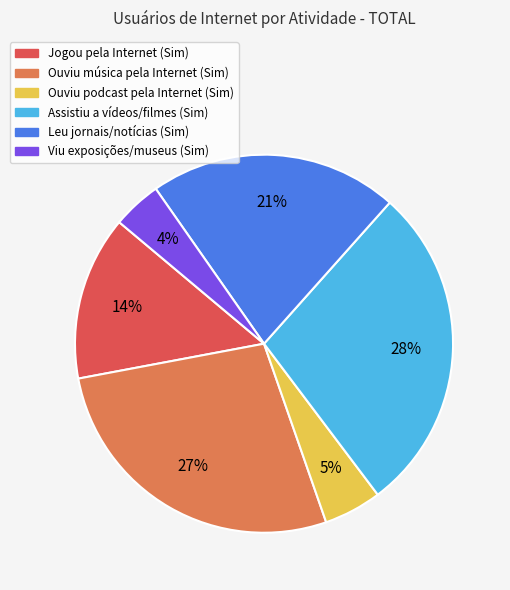

True or false: Ouviu música pela Internet (Sim) accounts for 27% of the total.

True